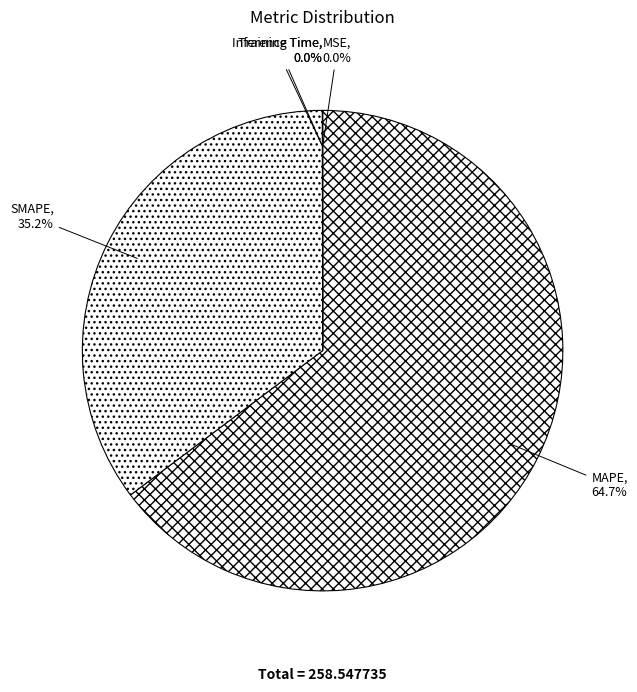

To the nearest percent, what is the combined percentage of SMAPE and MAPE?

100%